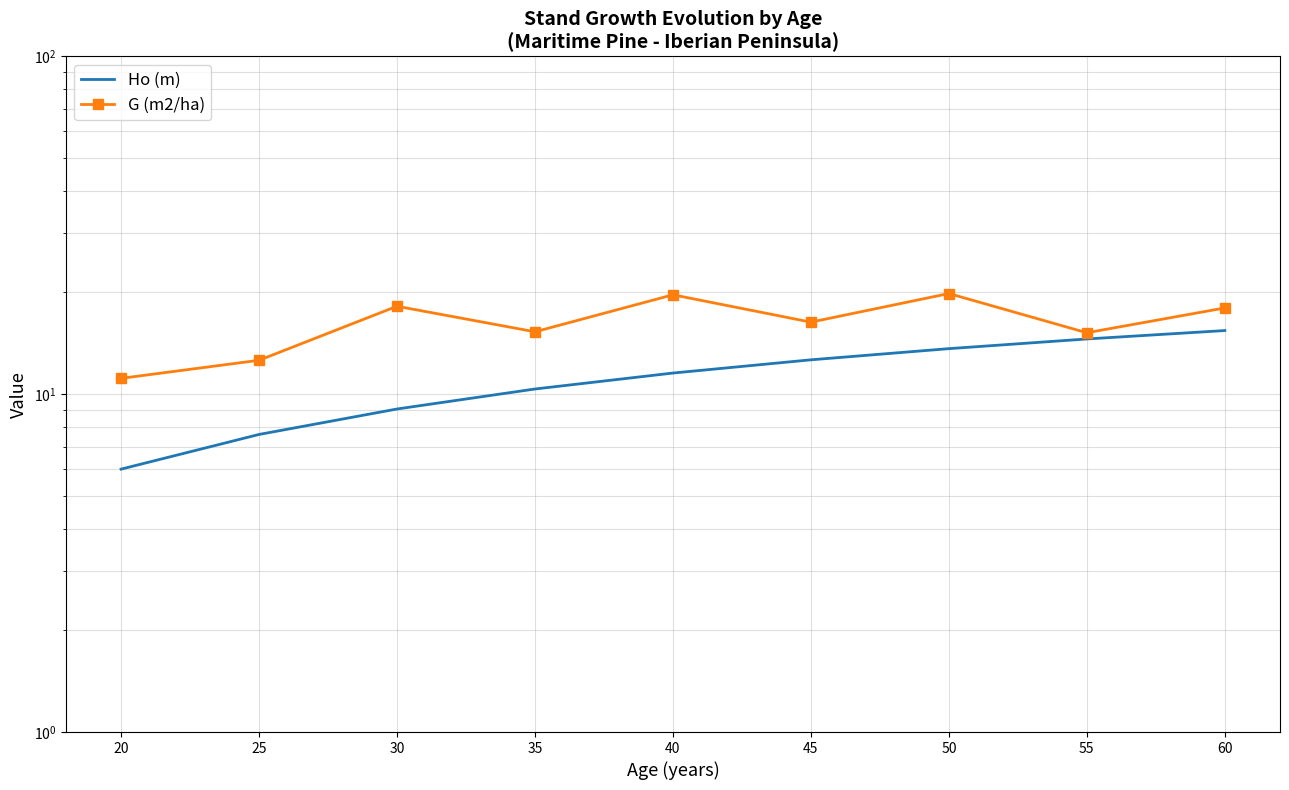

Between 35 and 45, which series saw the biggest shift?

Ho (m)